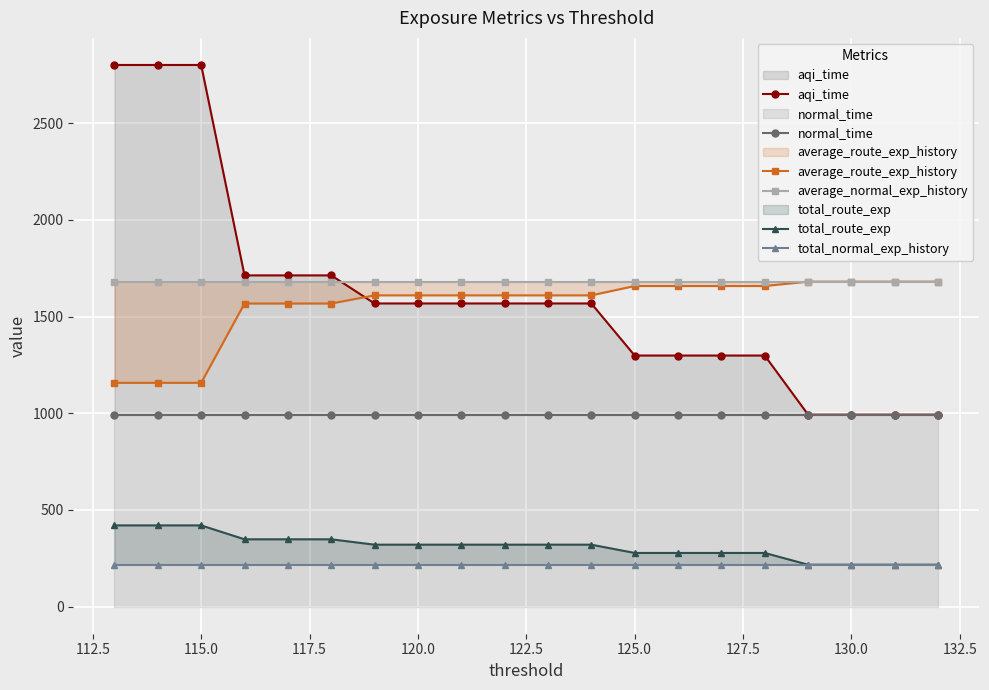

Does the chart display data point markers on the line(s)?

Yes